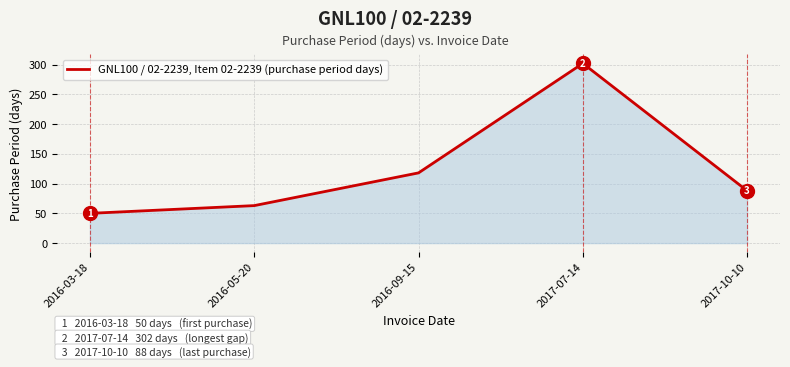

Count the number of categories in the chart.

5